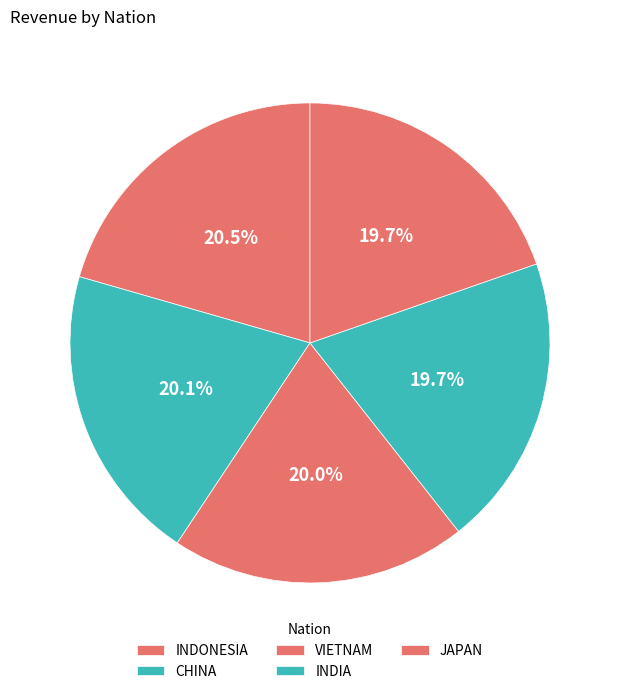

Is INDIA the majority of the pie?

No